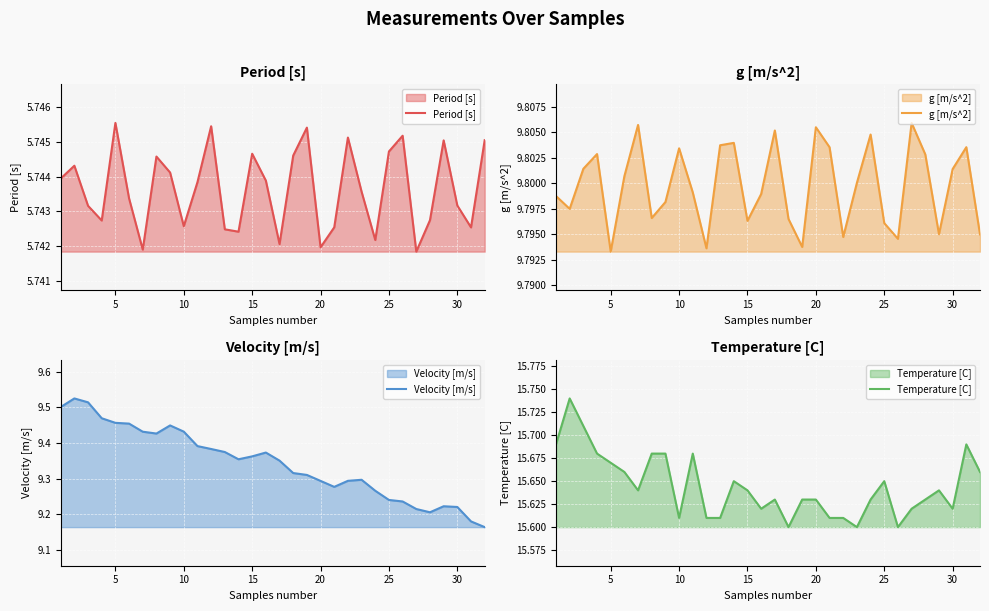

At which label is g [m/s^2] closest to 9?

5